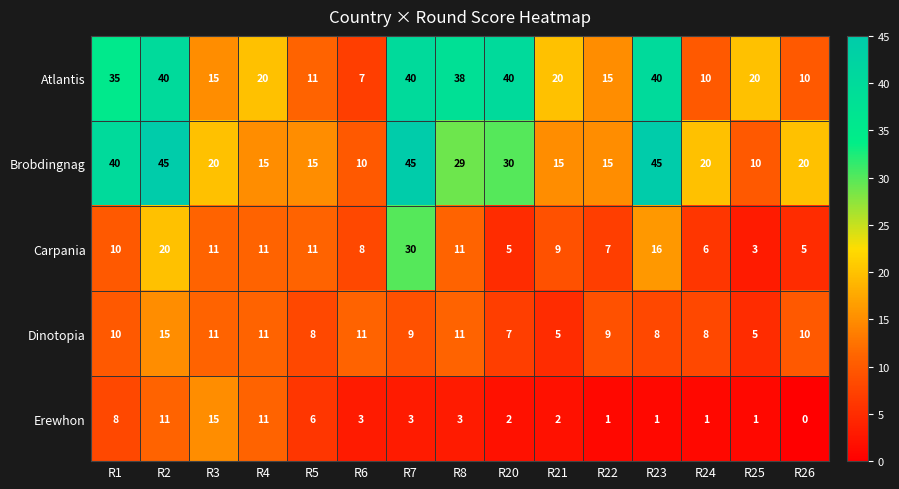

The Carpania series shows 9 at R21. True or false?

True